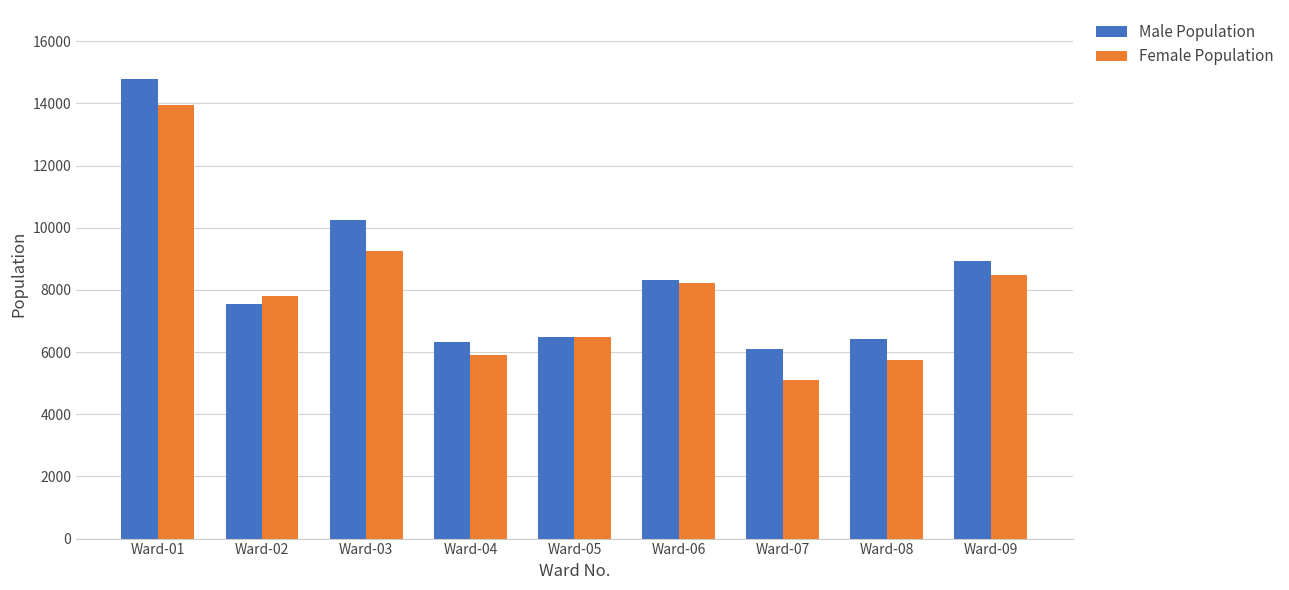

Which category has the lowest value across all series?

Ward-07